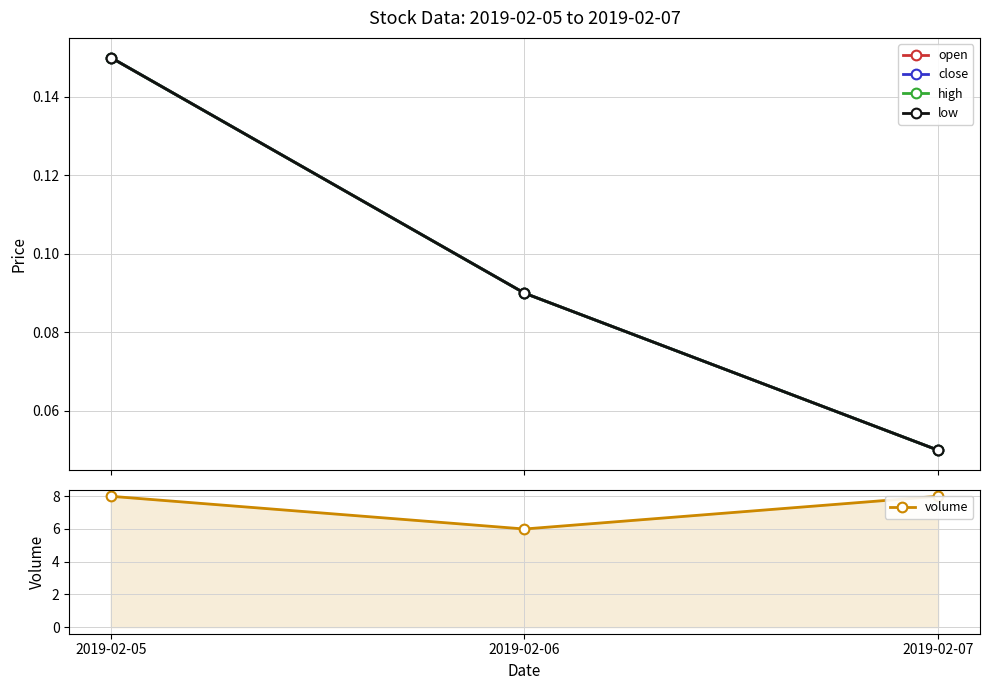

Which series has the largest total across all categories?

volume